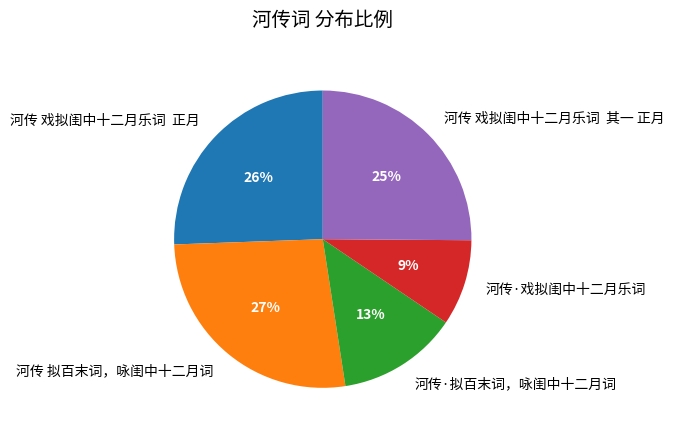

How many segments does this pie chart have?

5